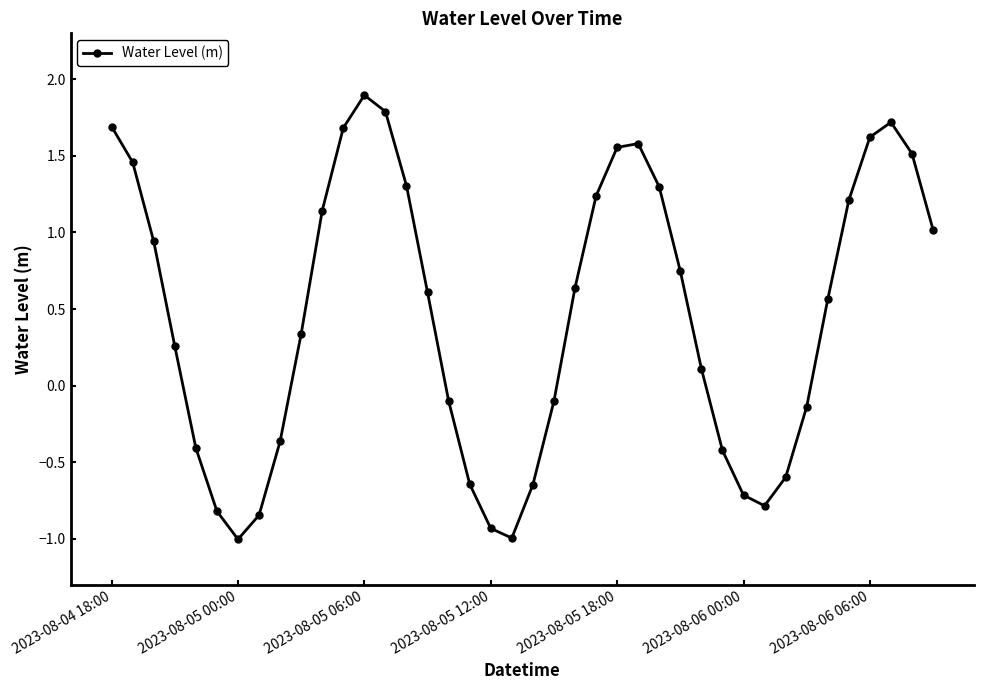

What is the maximum value shown in the chart?

1.9